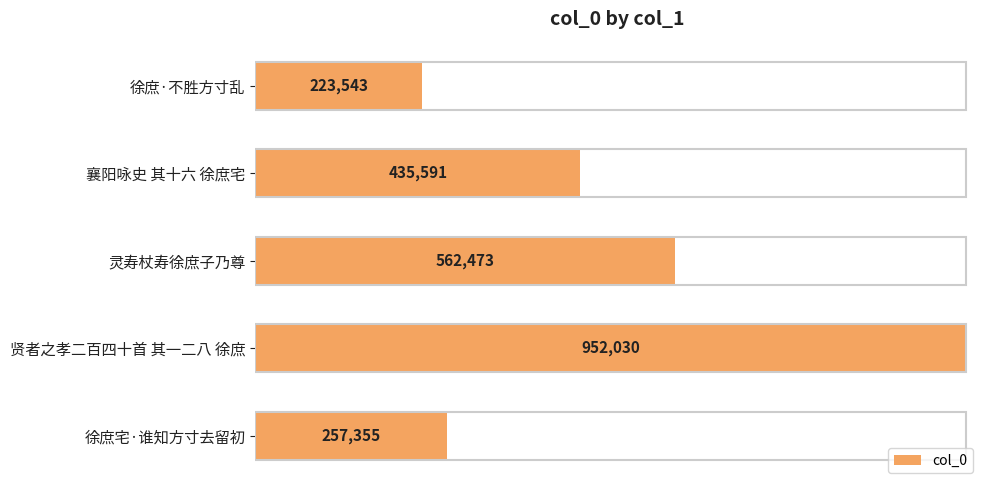

True or false: the data shows 1330218 at 贤者之孝二百四十首 其一二八 徐庶.

False